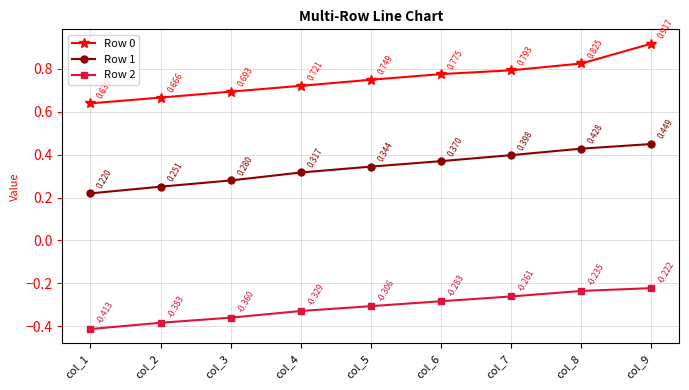

Which series has the largest total across all categories?

Row 0